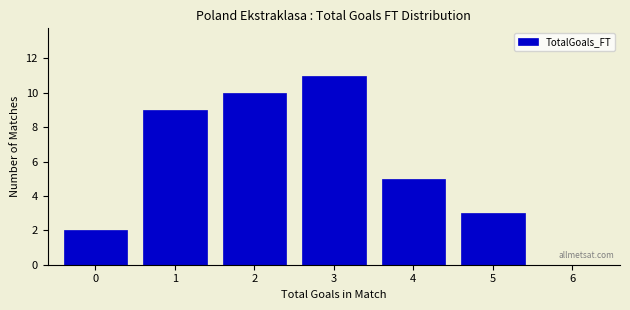

Reading left to right, list all the values displayed in this chart.

0=2	1=9	2=10	3=11	4=5	5=3	6=0